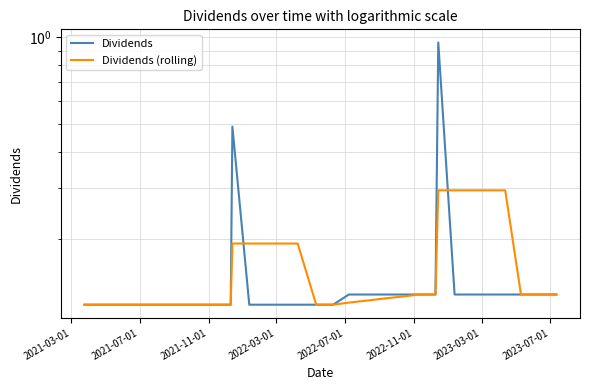

How many times do Dividends (rolling) and Dividends cross each other?

2